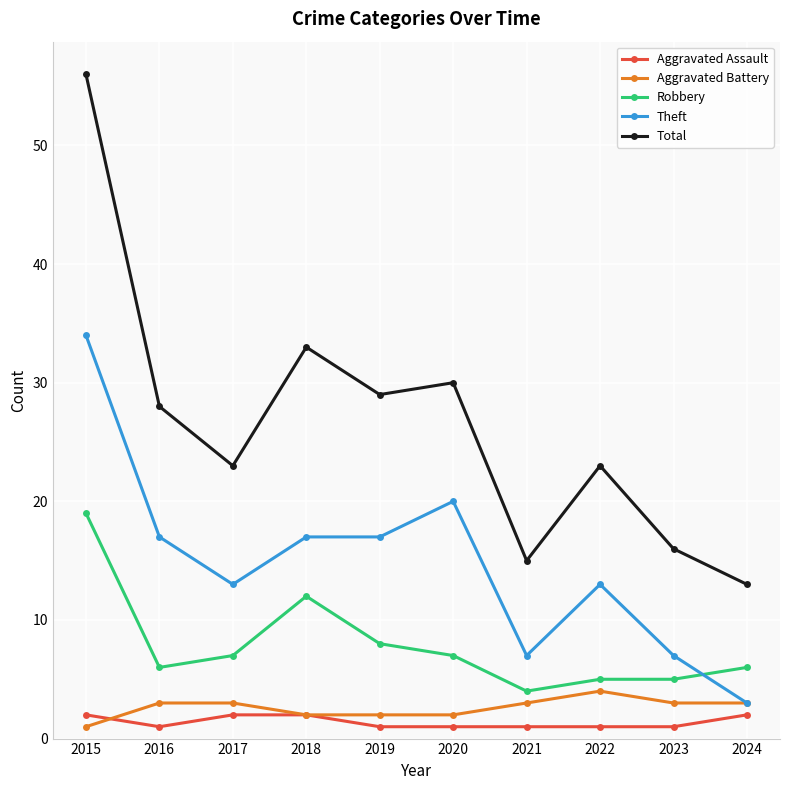

At which category is the sum across all series the highest?

2015